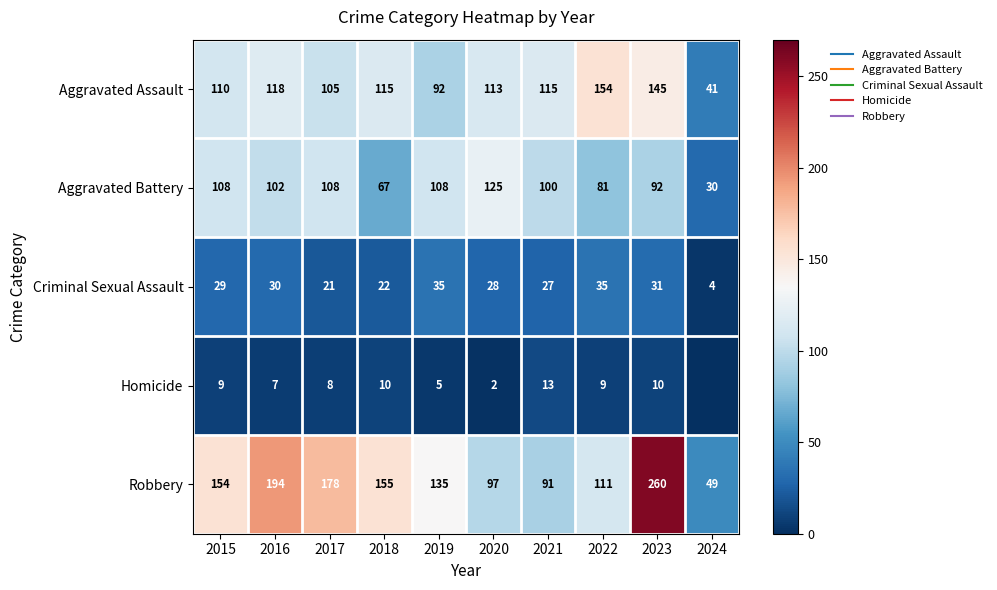

Between 2019 and 2016, which is larger?

2016